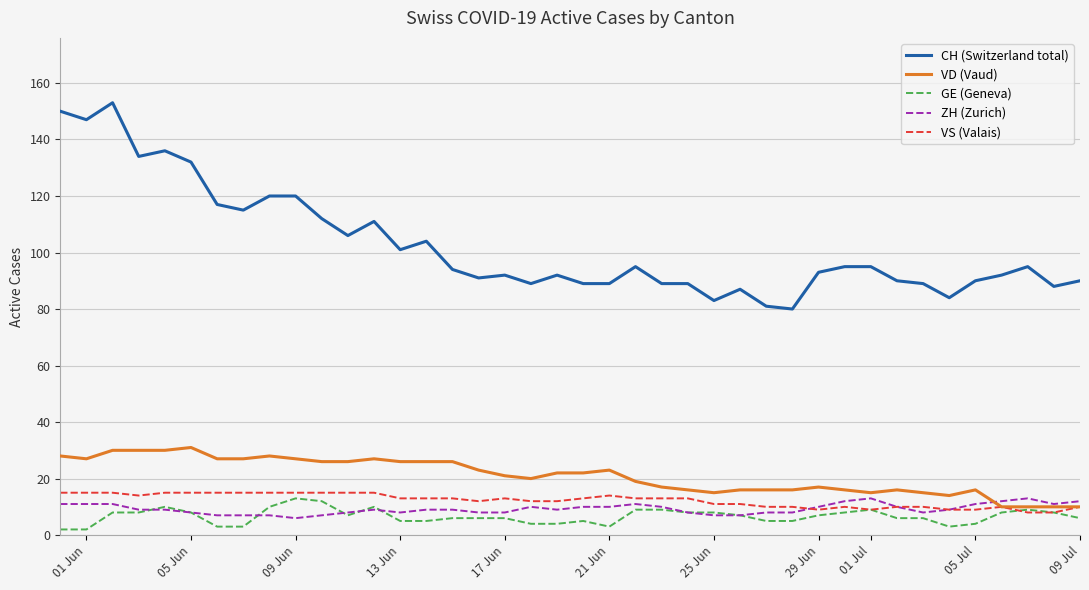

Which series has the widest spread of values?

CH (Switzerland total)